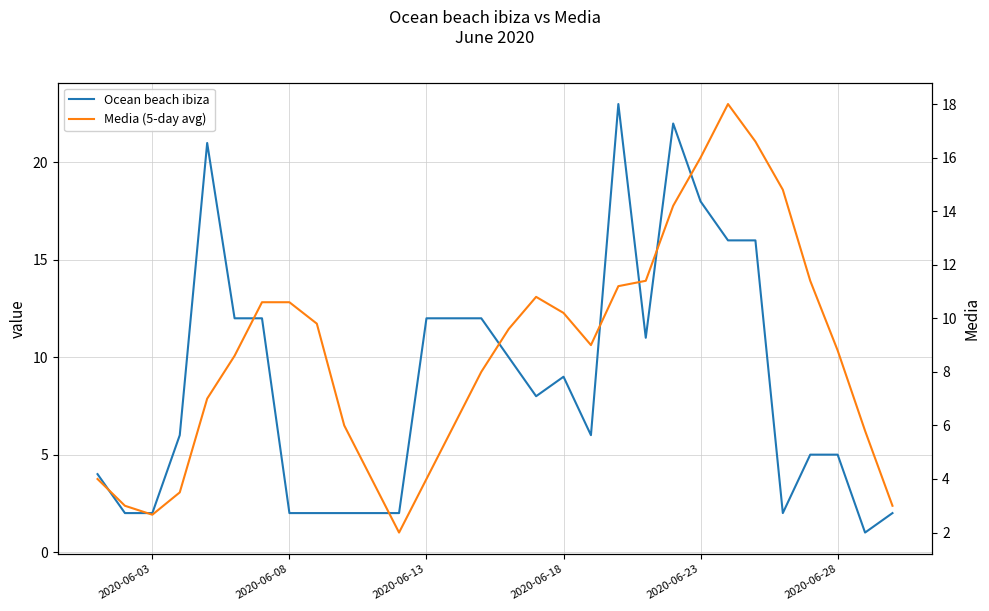

How many series are shown in this chart?

2